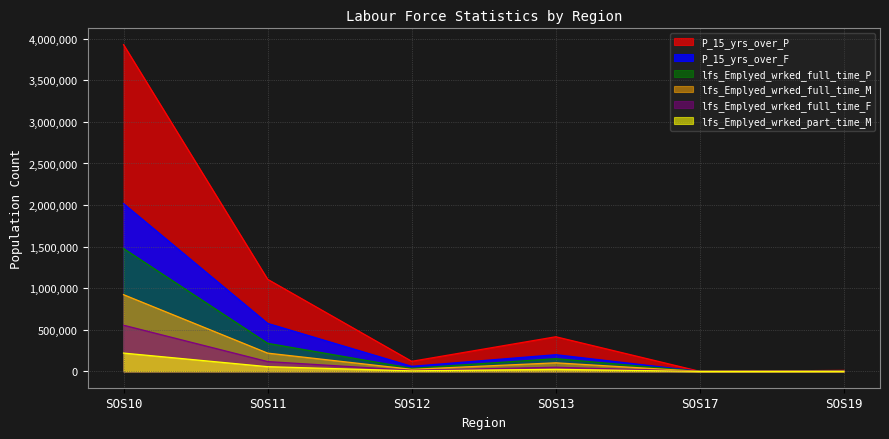

Reading right to left, what are all the values shown in this chart?

P_15_yrs_over_F: 4781	56	200774	60912	577214	2017108
P_15_yrs_over_P: 11738	108	416506	121012	1107289	3928497
lfs_Emplyed_wrked_full_time_M: 1523	16	103040	24787	219622	922554
lfs_Emplyed_wrked_full_time_F: 762	4	49953	12493	117896	555275
lfs_Emplyed_wrked_full_time_P: 2285	20	152993	37280	337518	1477829
lfs_Emplyed_wrked_part_time_M: 471	3	24824	6577	56733	220225